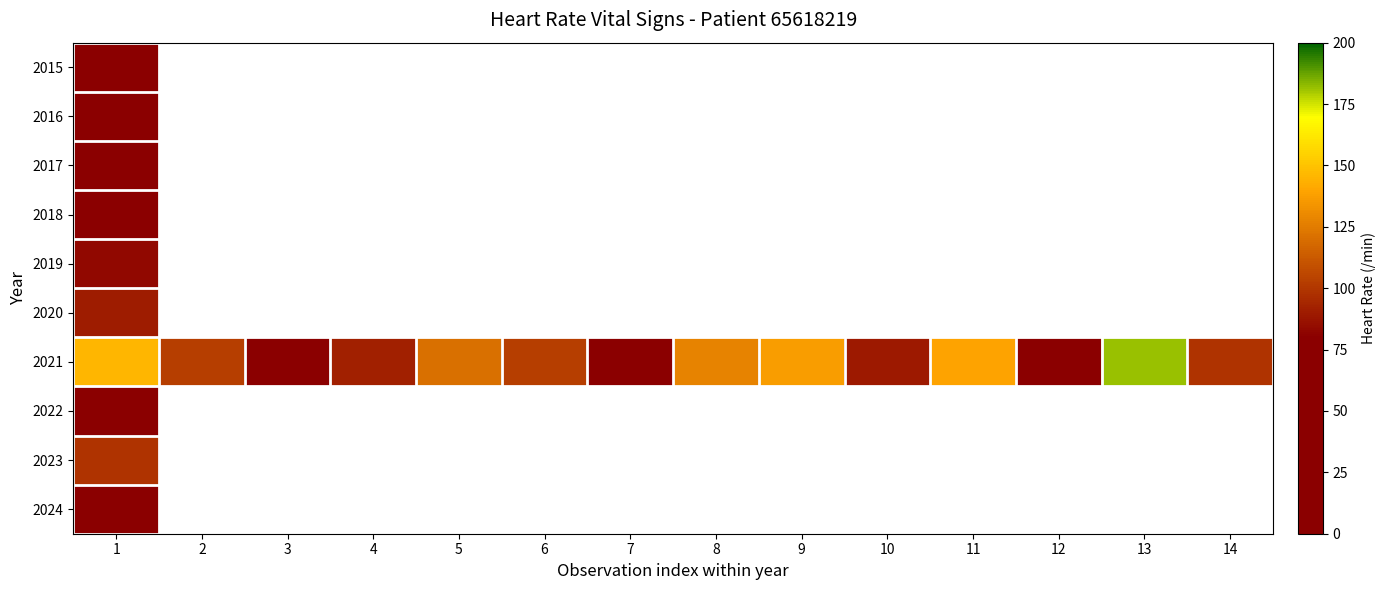

What is the minimum value shown in the chart?

62.4